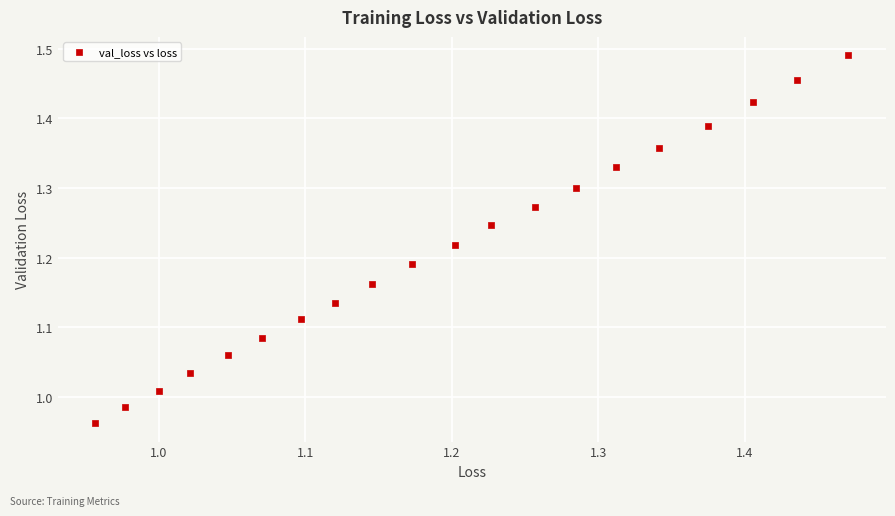

What is the range of X values (max minus min)?

0.5